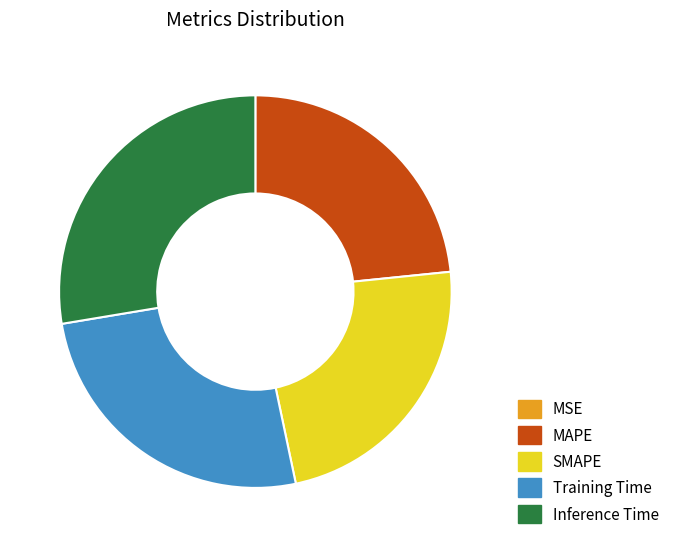

Is there any slice that represents more than half of the pie?

No